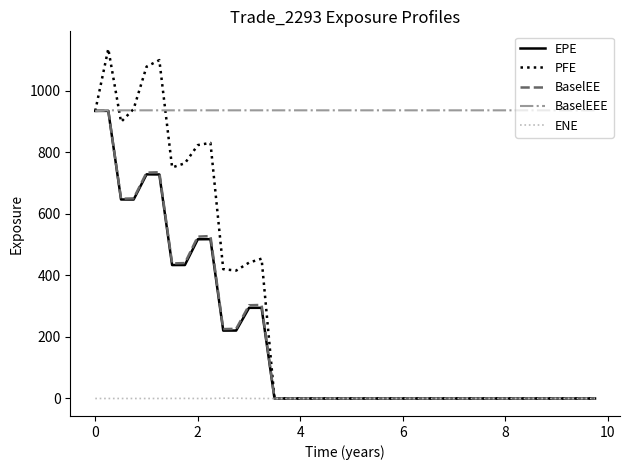

Which series has the widest spread of values?

PFE